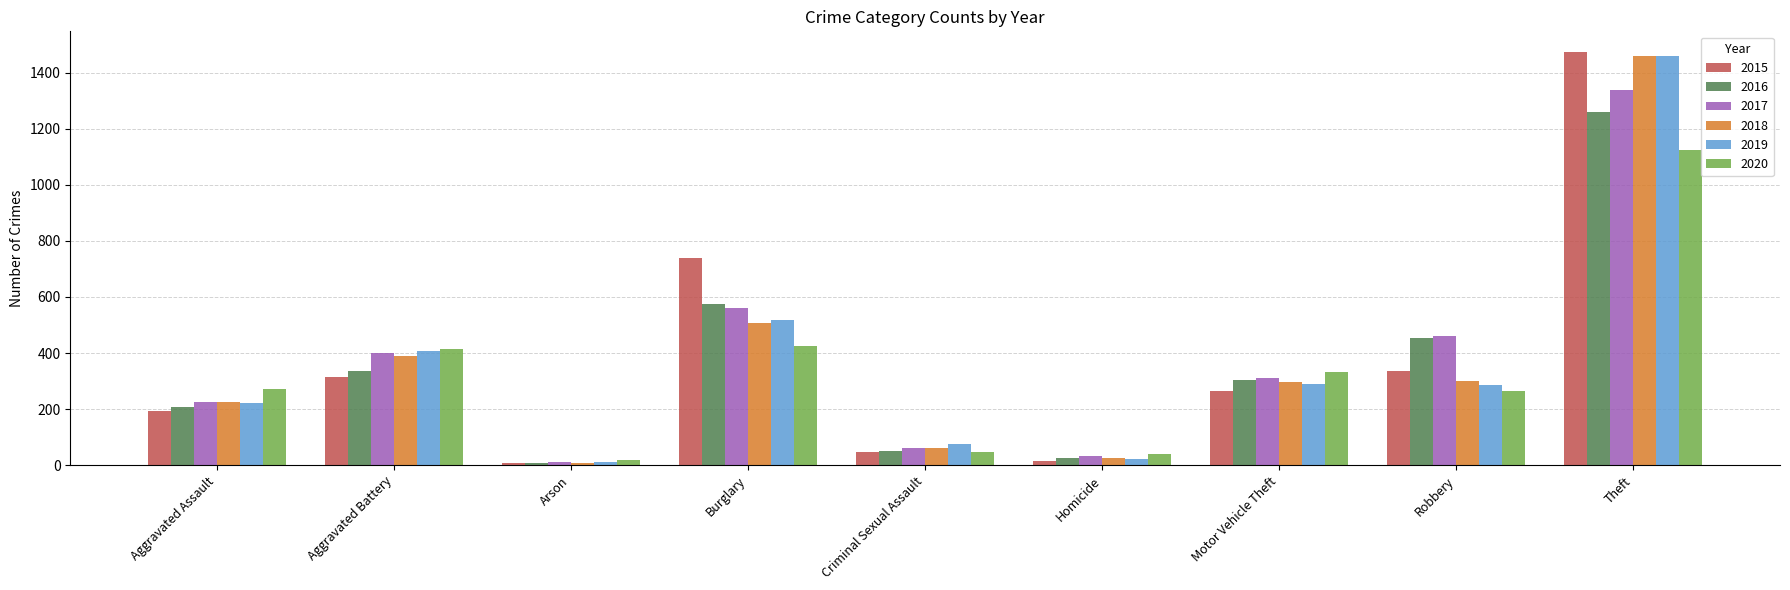

Where is 2016 nearest to the value 633?

Burglary